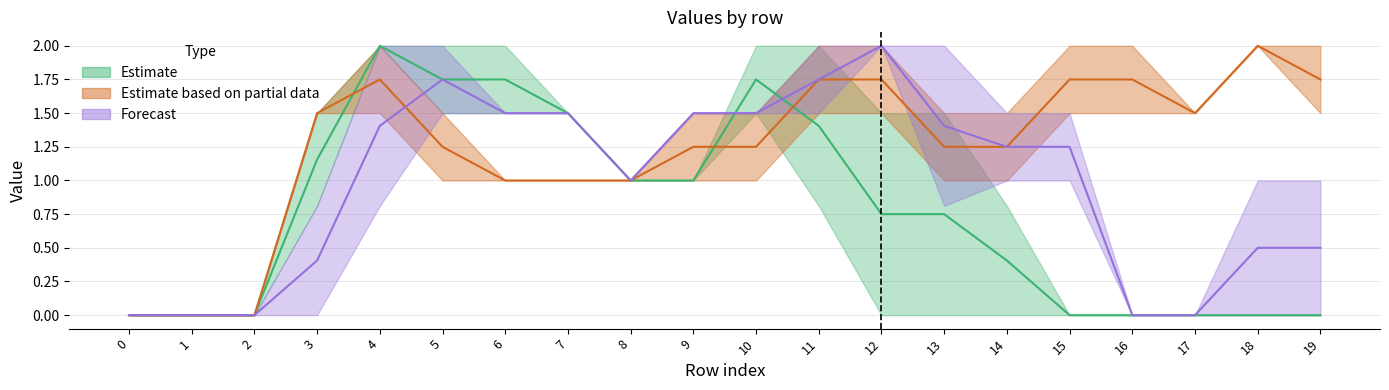

The value of col_13 at 9 is 1.3. True or false?

False